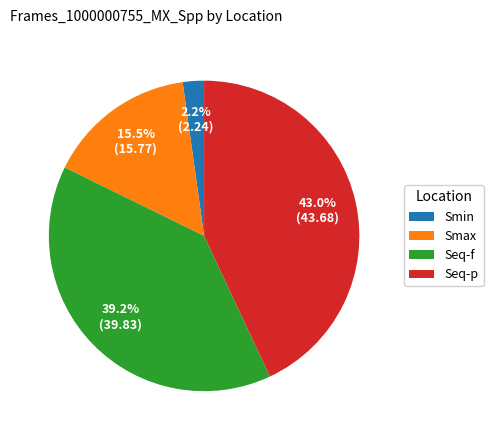

Count the number of slices in the pie.

4